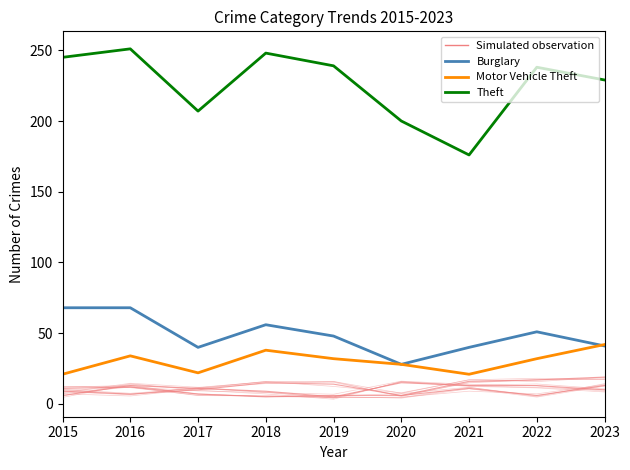

At which label does Theft first exceed 238?

2015